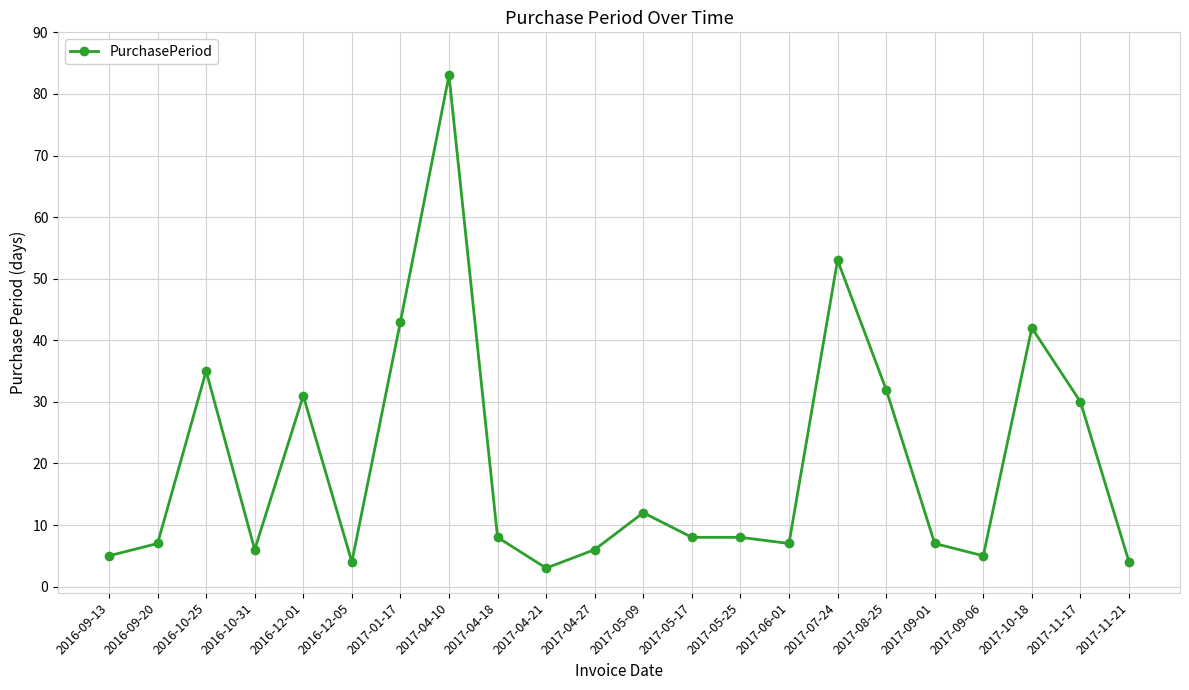

What is the difference between the values at 2017-04-27 and 2017-10-18?

36